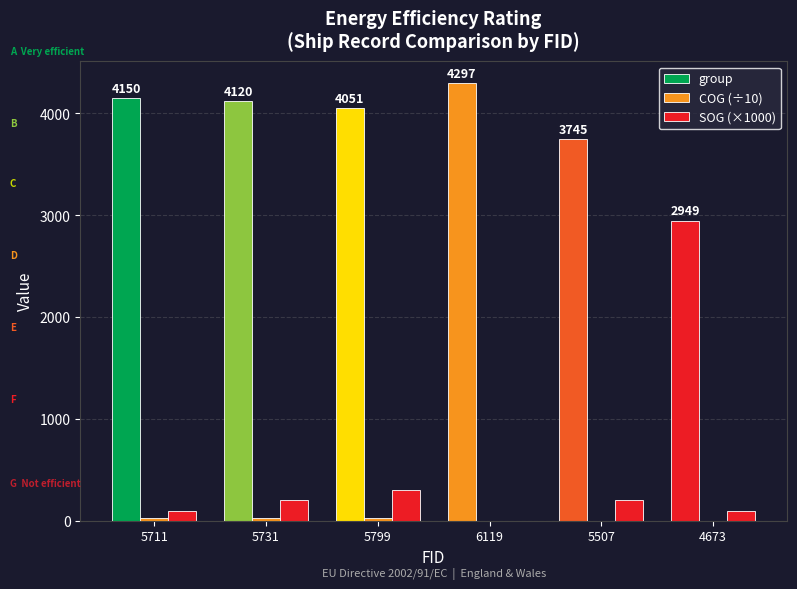

Read the COG (÷10) value at 5731.

30.2